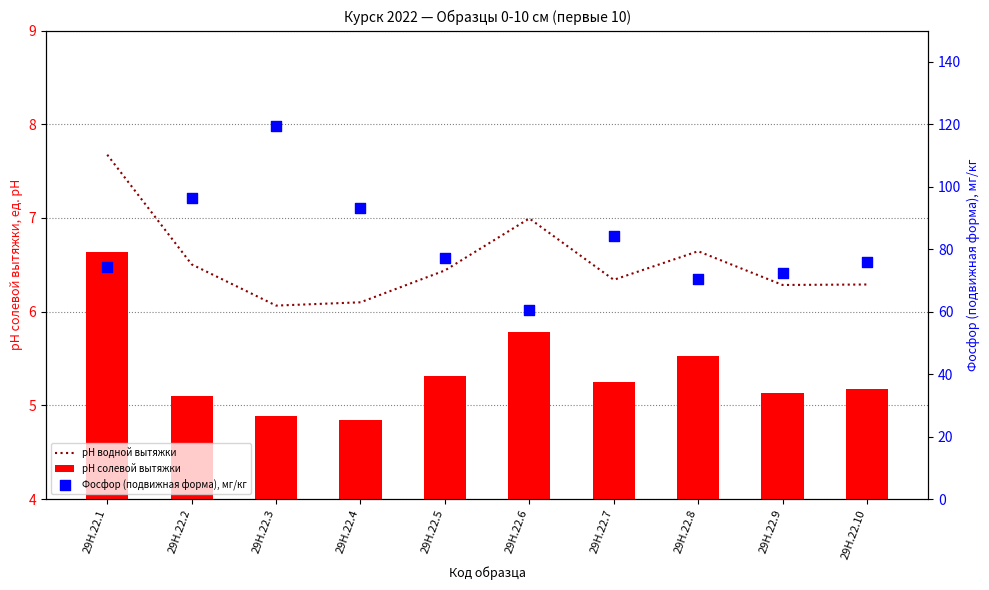

Which series has the largest Y range (max minus min)?

Фосфор (подвижная форма), мг/кг